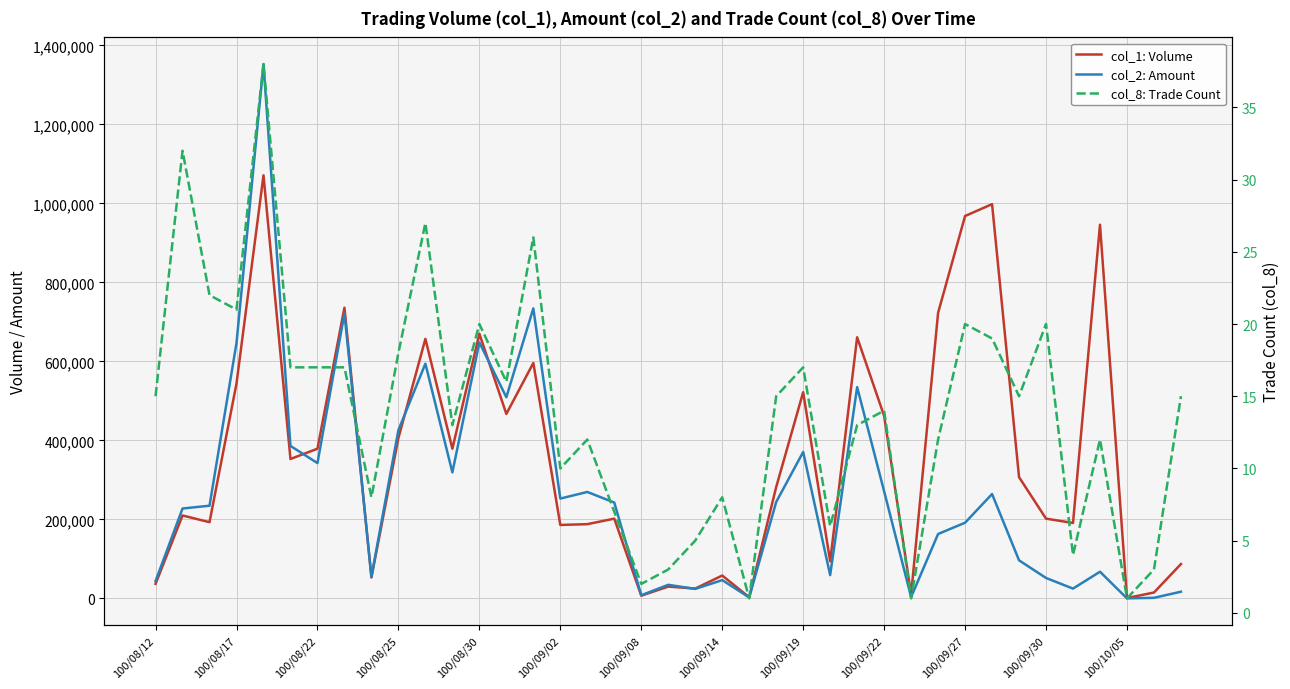

Read the col_8: Trade Count value at 23.

15